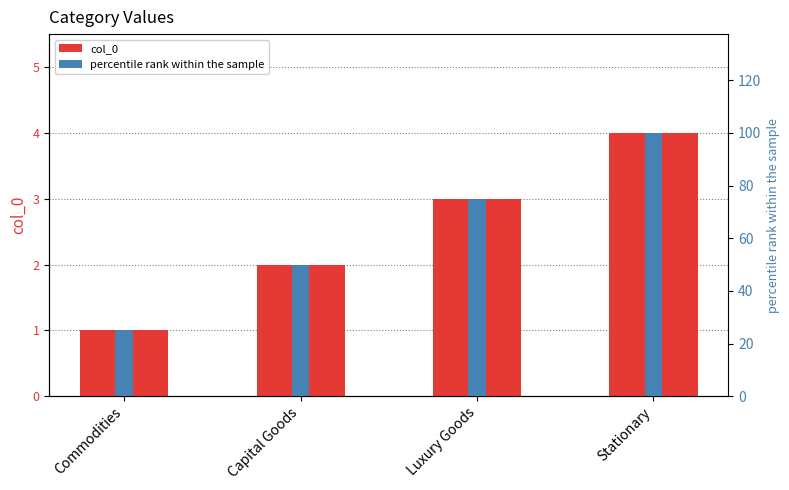

At which category is the sum across all series the highest?

Stationary